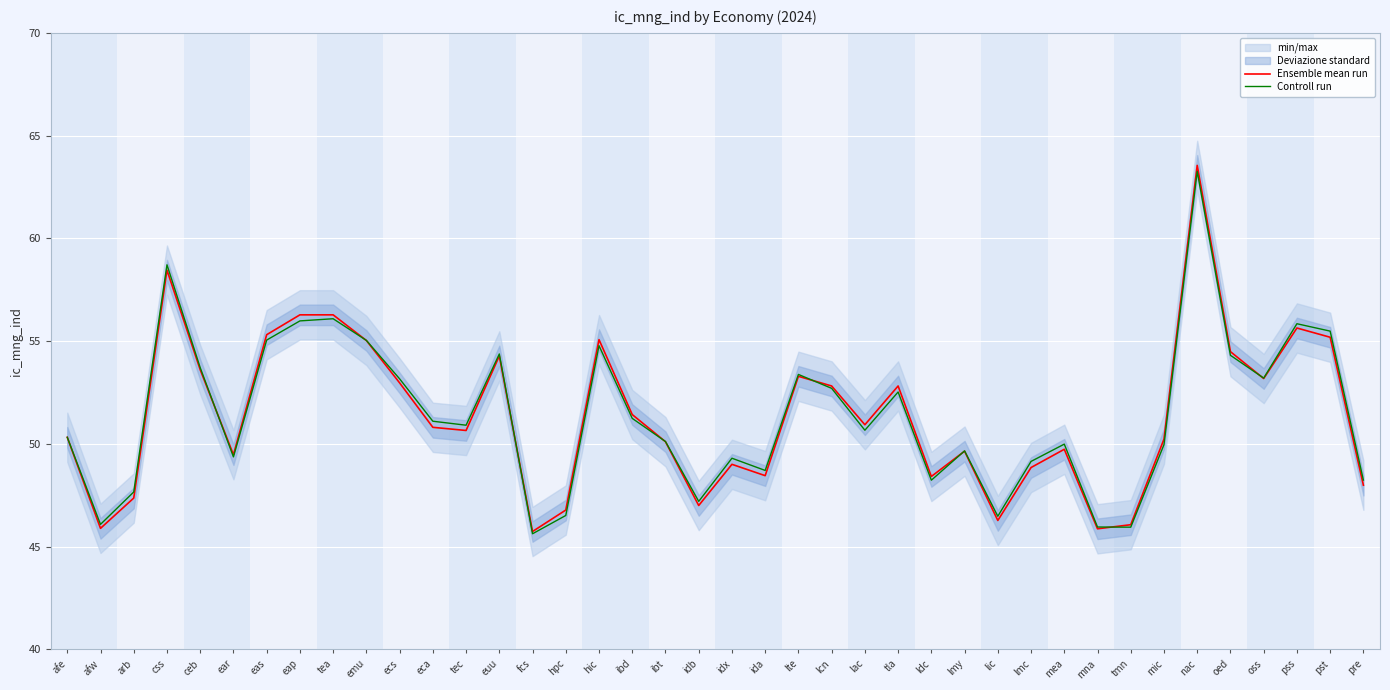

At which label does Controll run reach its minimum?

fcs